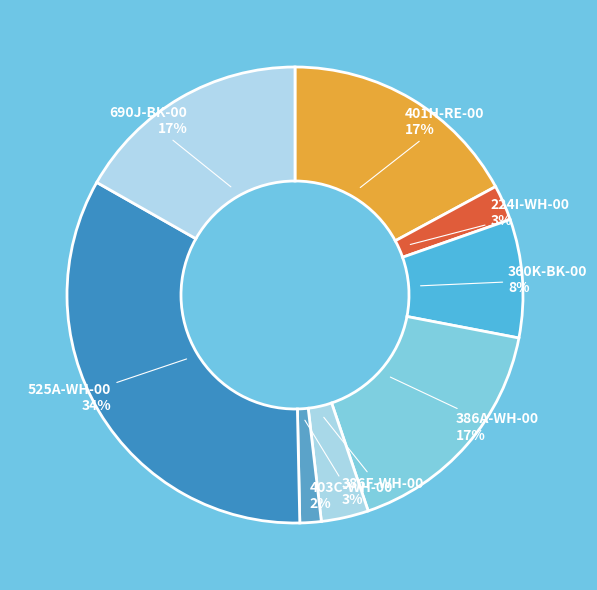

Is 386A-WH-00 the majority of the pie?

No